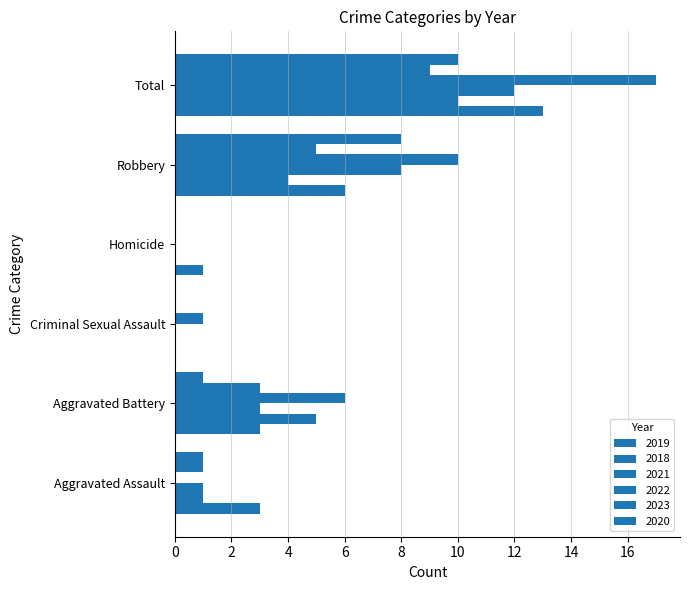

Reading right to left, what are all the values shown in this chart?

2019: 13	6	1	0	3	3
2018: 10	4	0	0	5	1
2021: 12	8	0	0	3	1
2022: 17	10	0	1	6	0
2023: 9	5	0	0	3	1
2020: 10	8	0	0	1	1